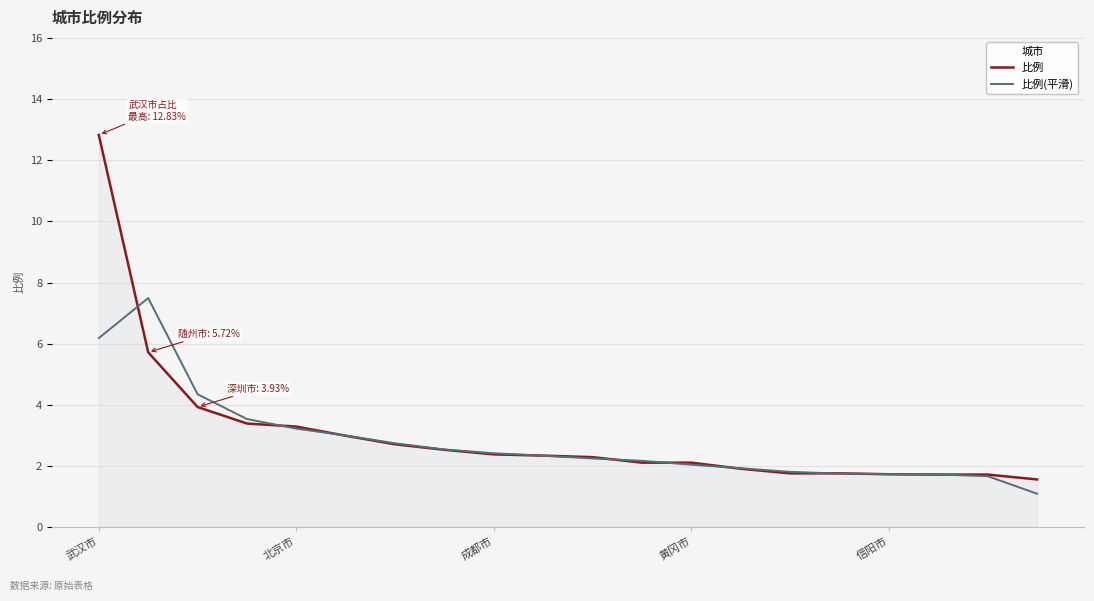

What are all the series names shown in the legend?

比例, 比例(平滑)